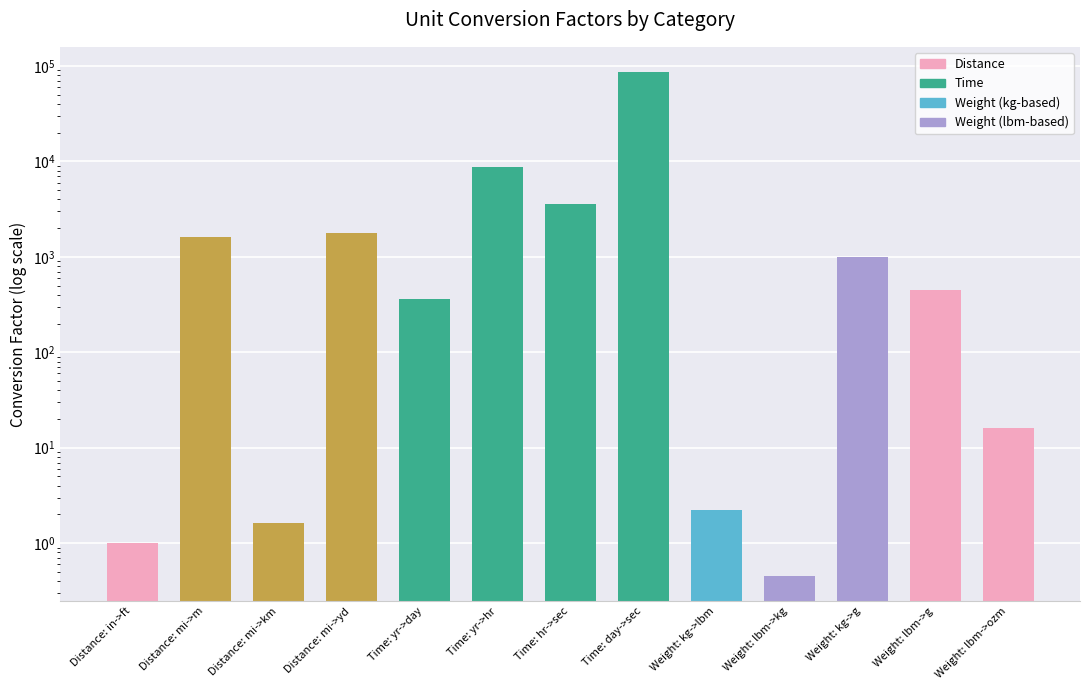

List the labels in order of value, largest first.

Time: day->sec, Time: yr->hr, Time: hr->sec, Distance: mi->yd, Distance: mi->m, Weight: kg->g, Weight: lbm->g, Time: yr->day, Weight: lbm->ozm, Weight: kg->lbm, Distance: mi->km, Distance: in->ft, Weight: lbm->kg